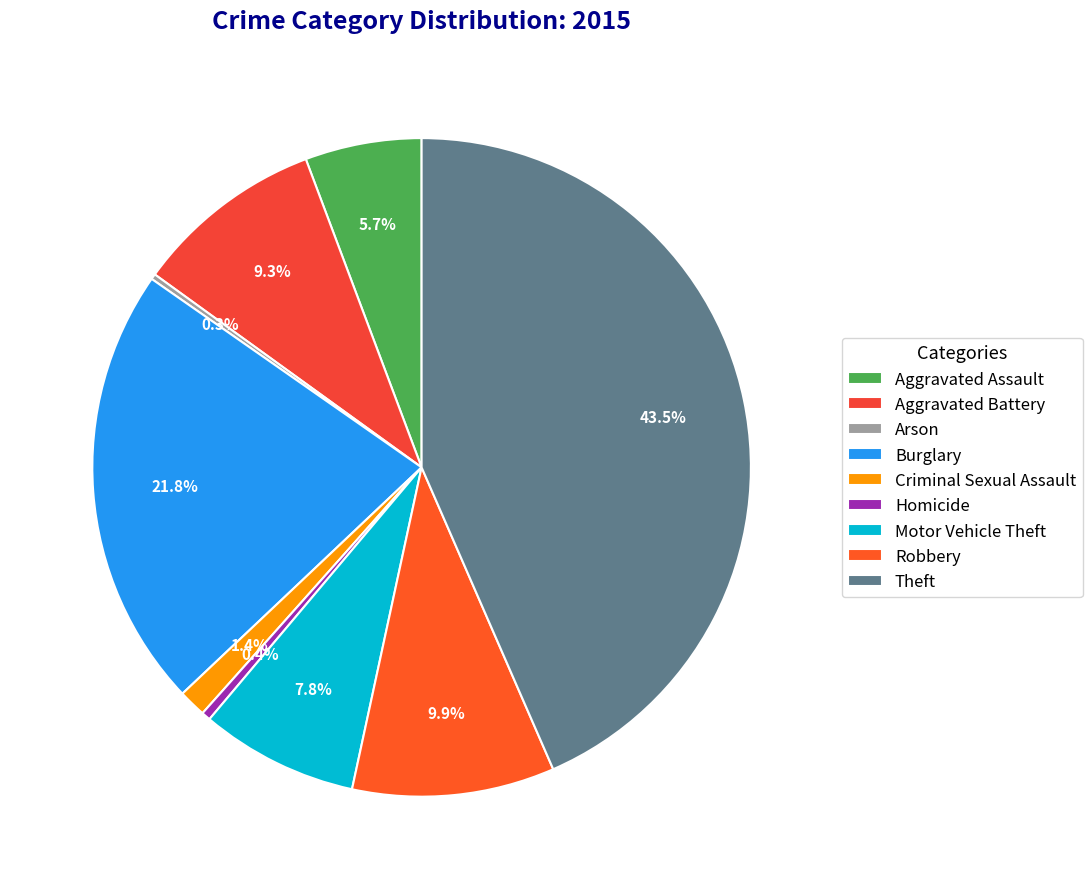

Count the number of slices in the pie.

9